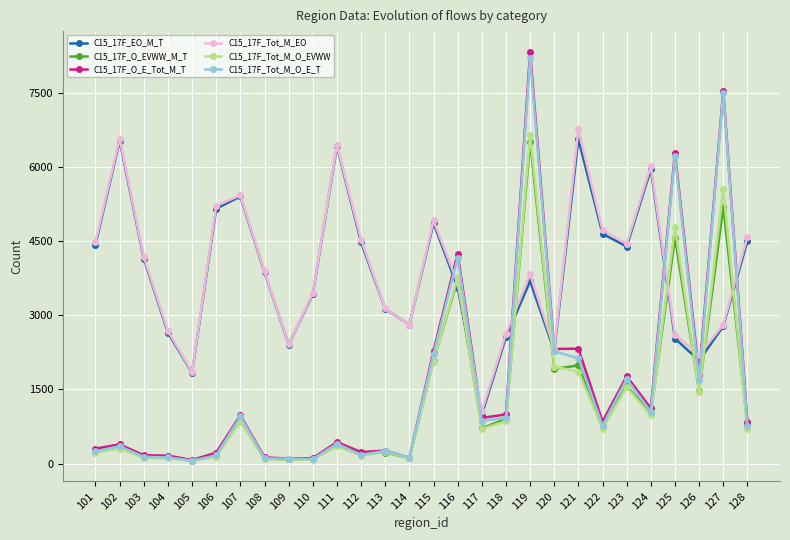

Does the chart have visible grid lines?

Yes